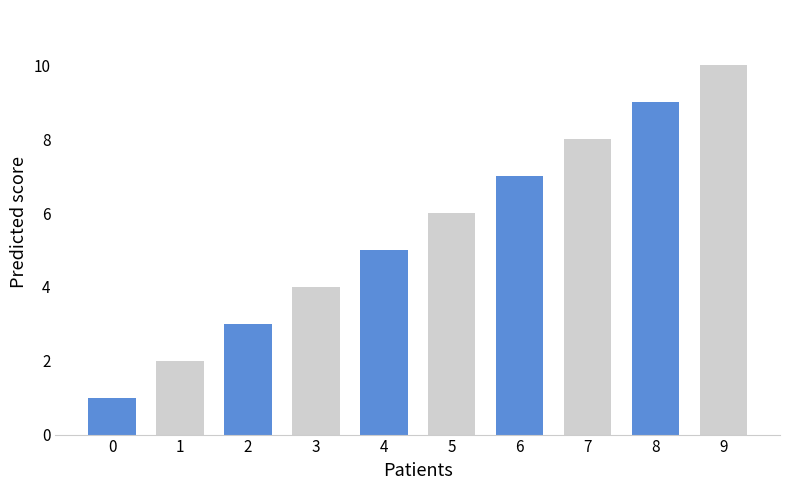

Which label corresponds to the largest value in the chart?

9